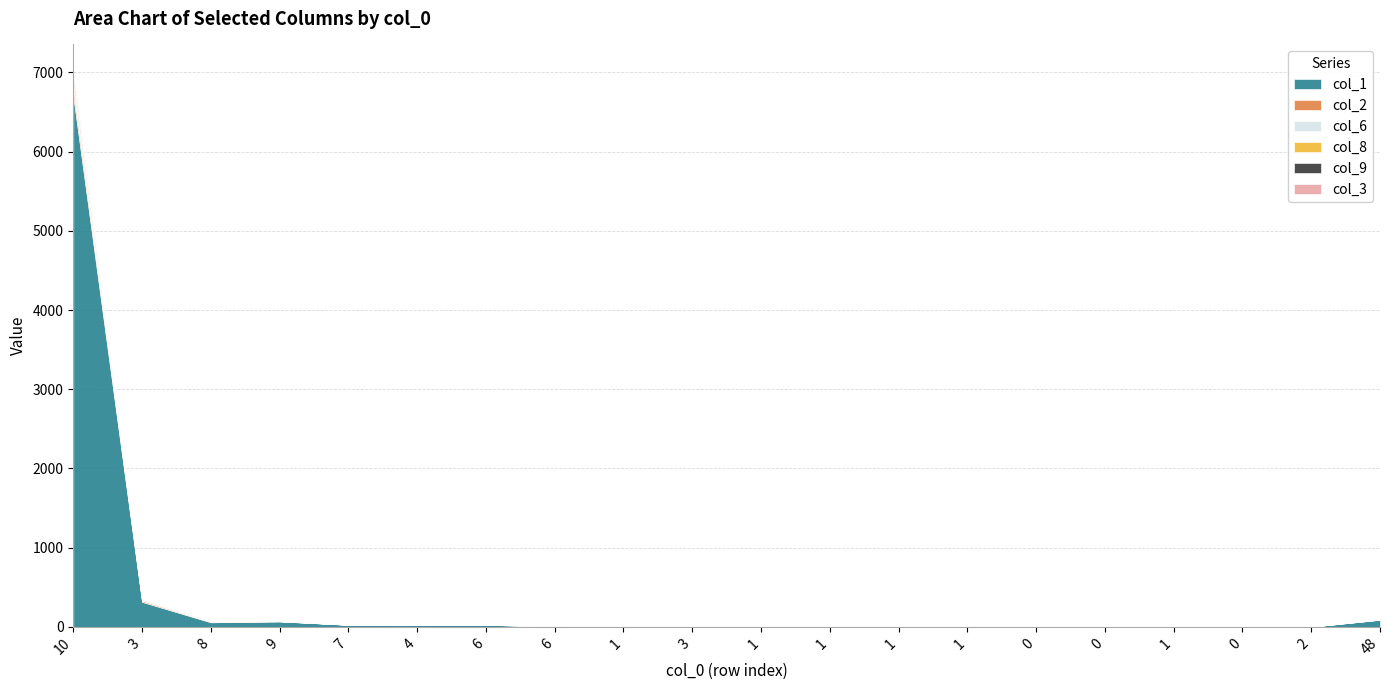

Which series has the largest total across all categories?

col_1